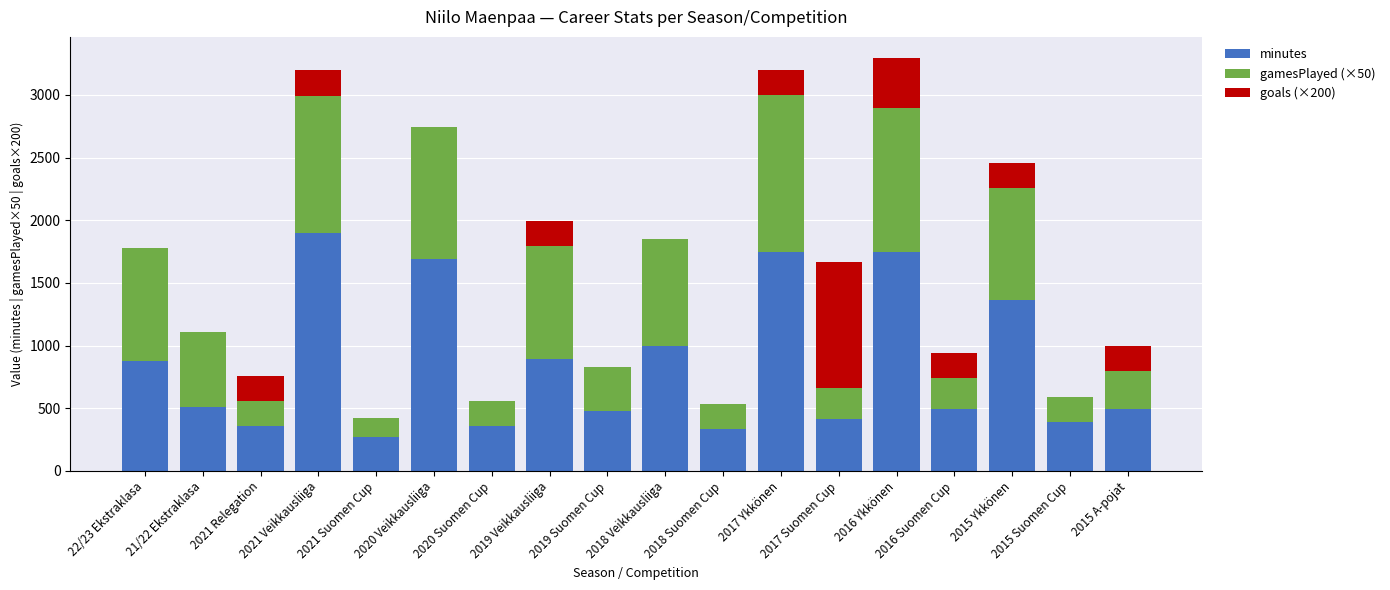

What is the sum of all minutes values?

15315